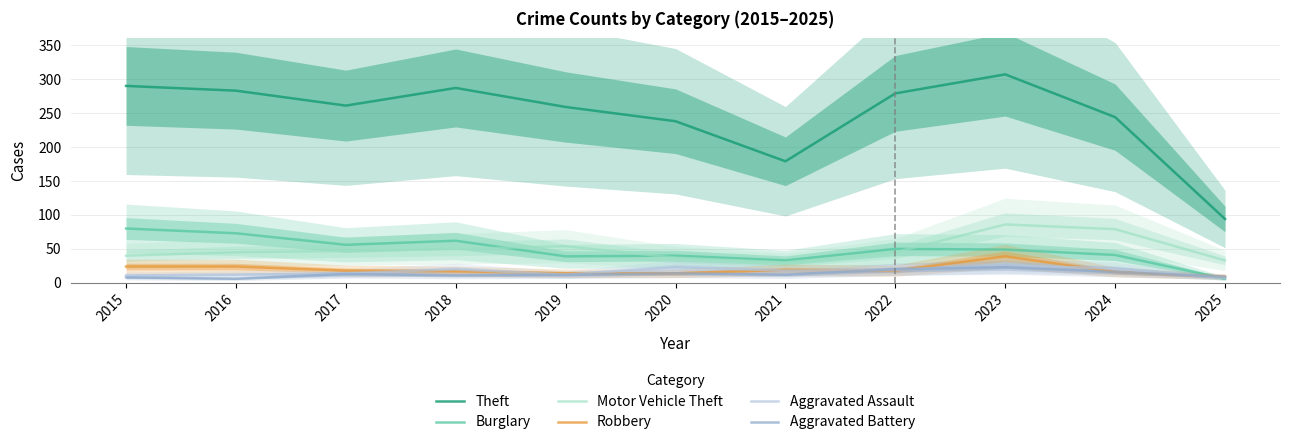

Where does the Burglary series first go above 49?

2015